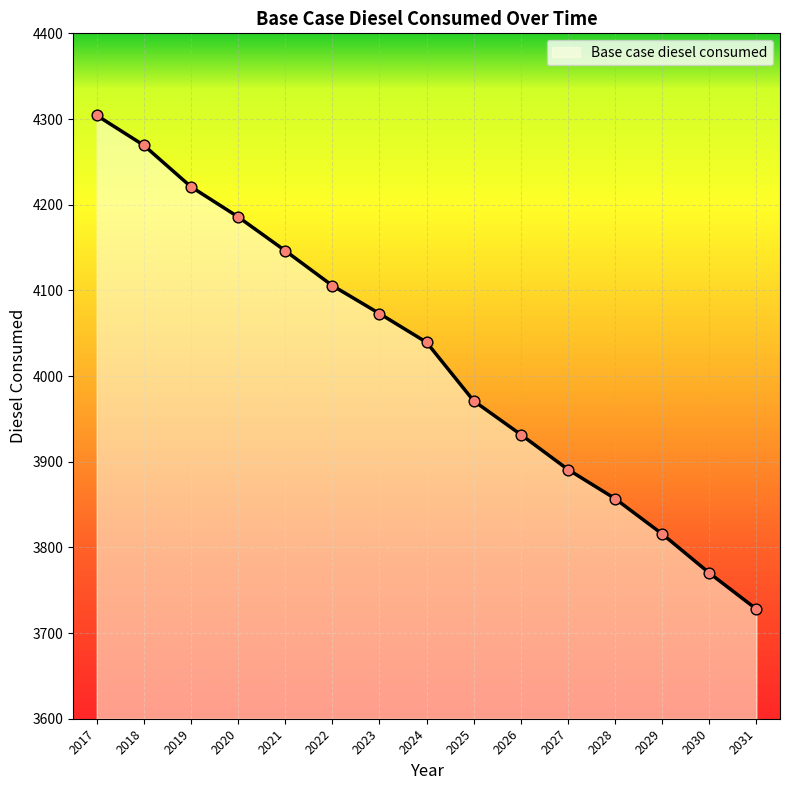

What is the change in value from 2017 to 2025?

-333.2